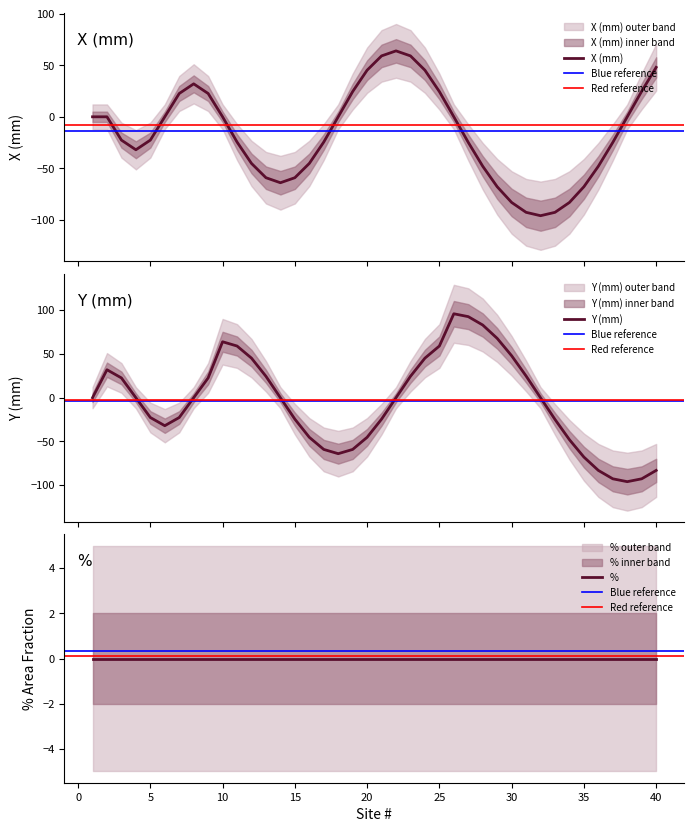

Reading right to left, extract all data points from this chart.

X (mm): 48.0	24.8	0.0	-24.8	-48.0	-67.9	-83.1	-92.7	-96.0	-92.7	-83.1	-67.9	-48.0	-24.8	-0.0	24.5	45.3	59.1	64.0	59.1	45.3	24.5	0.0	-24.5	-45.3	-59.1	-64.0	-59.1	-45.3	-24.5	-0.0	22.6	32.0	22.6	0.0	-22.6	-32.0	-22.6	-0.0	0.0
Y (mm): -83.1	-92.7	-96.0	-92.7	-83.1	-67.9	-48.0	-24.8	-0.0	24.8	48.0	67.9	83.1	92.7	96.0	59.1	45.3	24.5	0.0	-24.5	-45.3	-59.1	-64.0	-59.1	-45.3	-24.5	-0.0	24.5	45.3	59.1	64.0	22.6	0.0	-22.6	-32.0	-22.6	-0.0	22.6	32.0	0.0